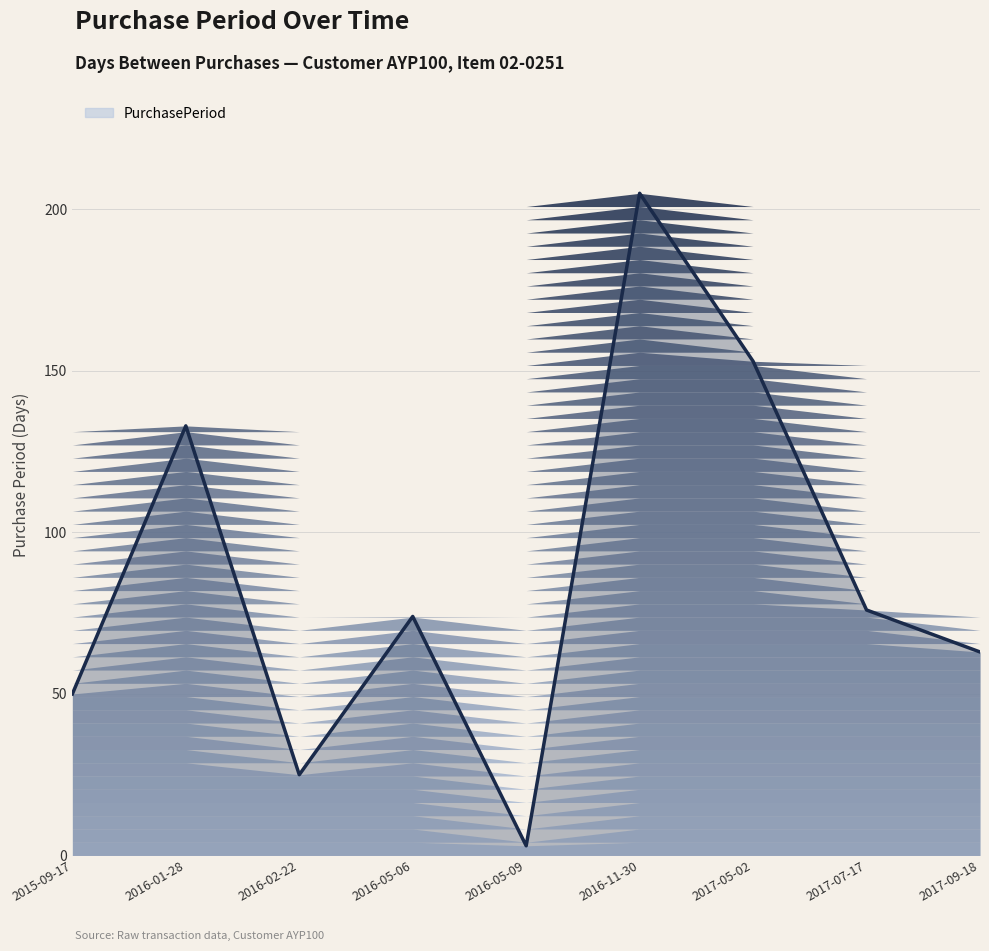

Rank the categories by value from highest to lowest.

2016-11-30, 2017-05-02, 2016-01-28, 2017-07-17, 2016-05-06, 2017-09-18, 2015-09-17, 2016-02-22, 2016-05-09